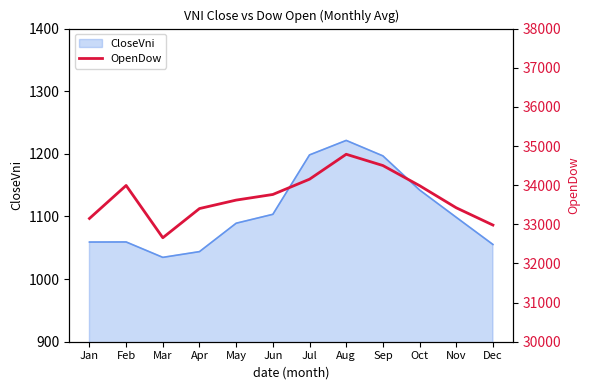

The value at Feb is 12437.0. True or false?

False